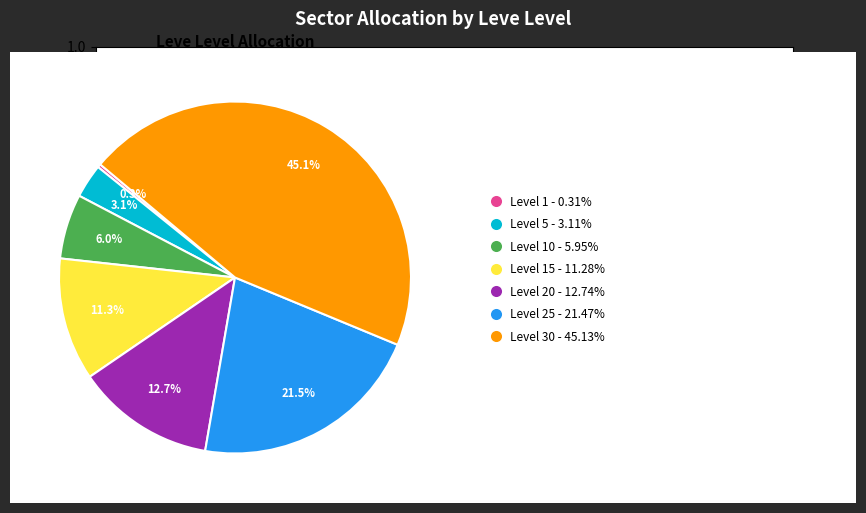

Is there any slice that represents more than half of the pie?

No